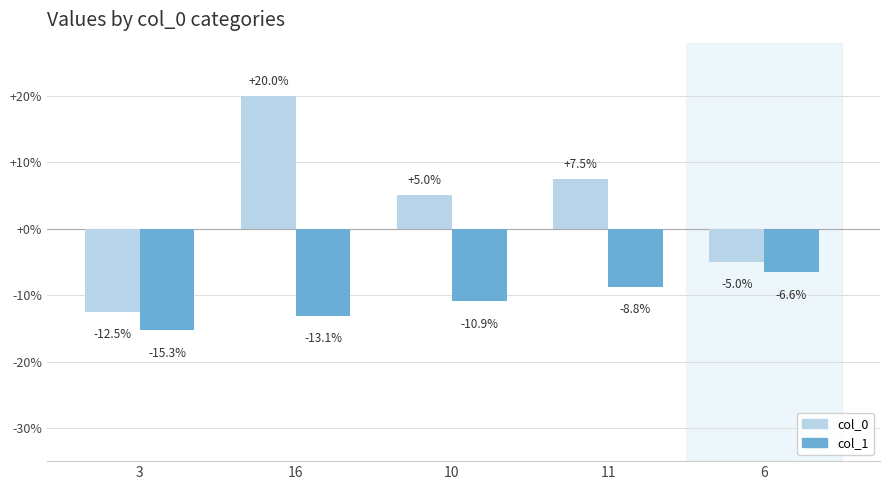

How many bars are there in each group?

2